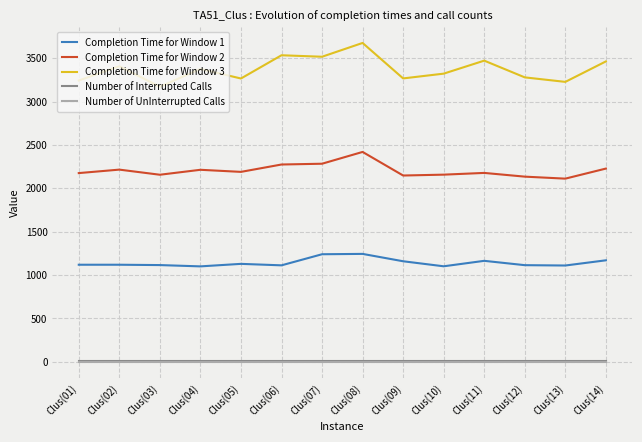

Is this an area chart (filled region under the line)?

No